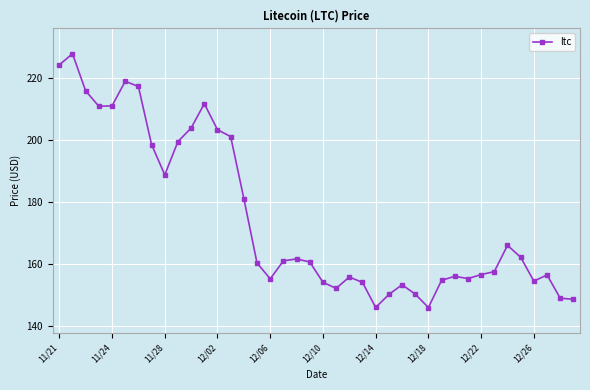

How many lines are shown in the chart?

1